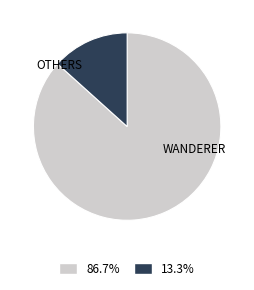

Is there a majority slice in this chart?

Yes